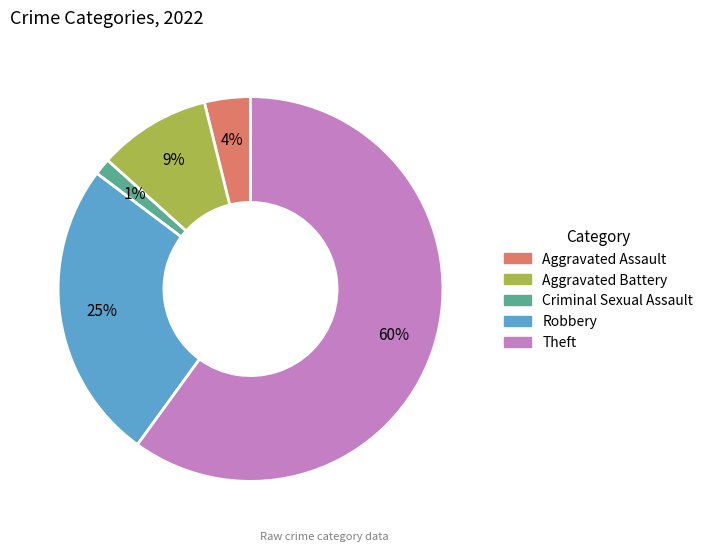

To the nearest percent, what percentage of the pie is Criminal Sexual Assault?

1%